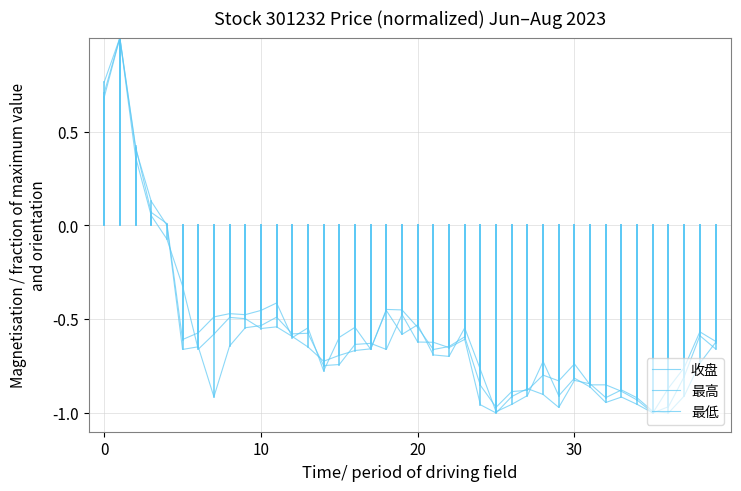

Which series has the largest range (max minus min)?

收盘